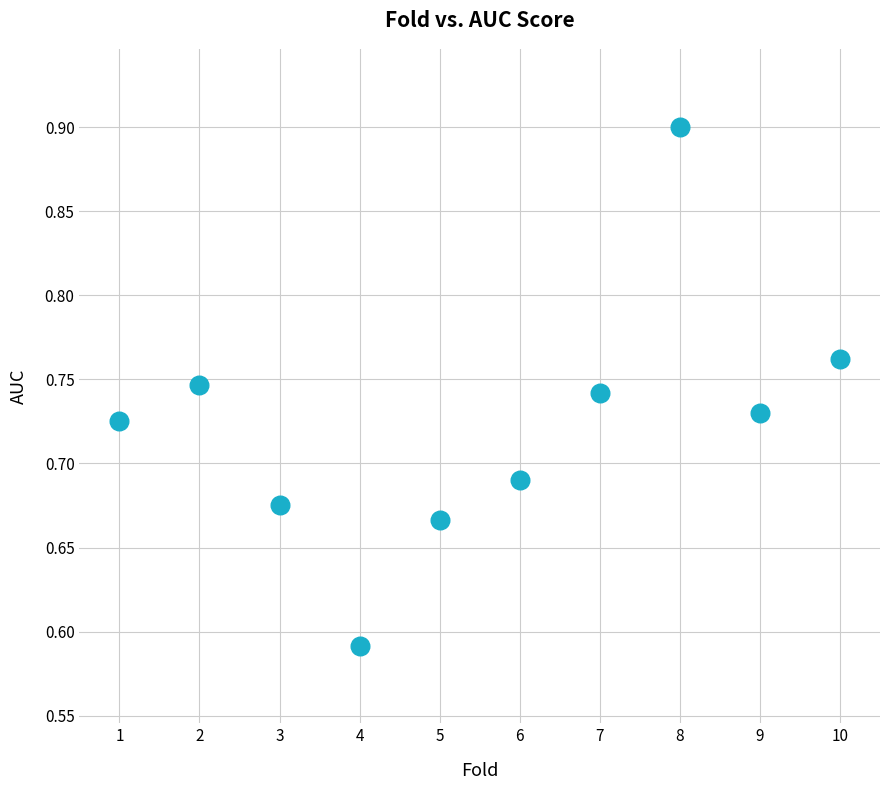

What is the range of Y values (max minus min)?

0.3